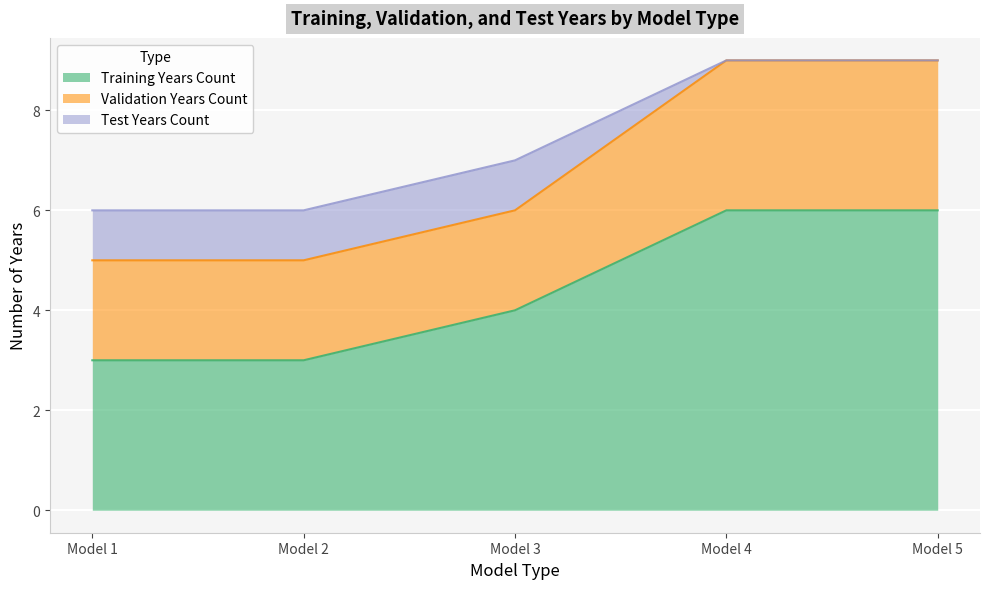

Reading left to right, what are all the values shown in this chart?

Training Years Count: 3	3	4	6	6
Validation Years Count: 2	2	2	3	3
Test Years Count: 1	1	1	0	0